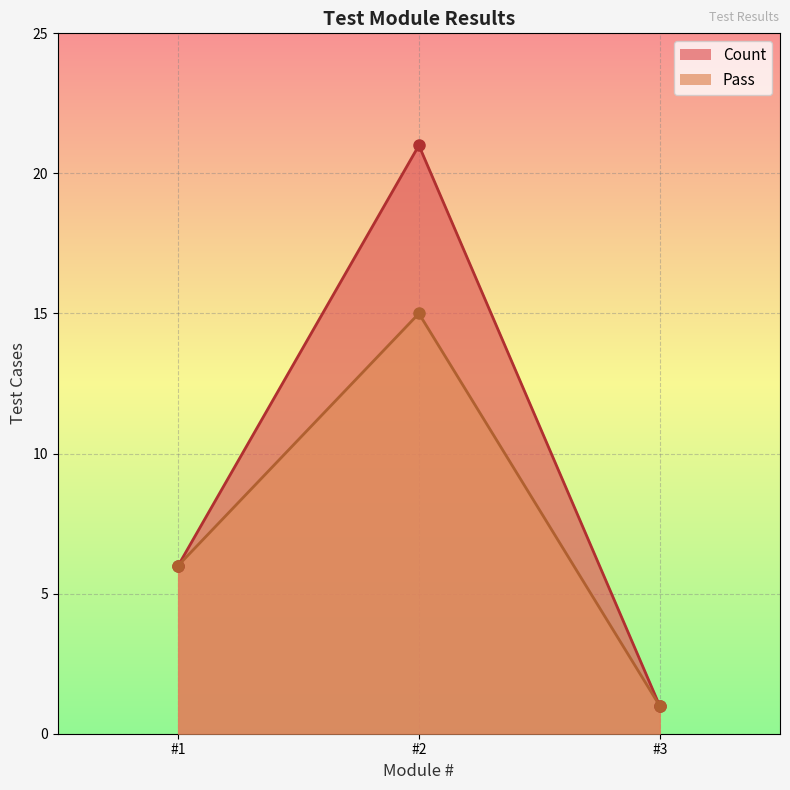

True or false: Pass has a value of 4 at #2.

False